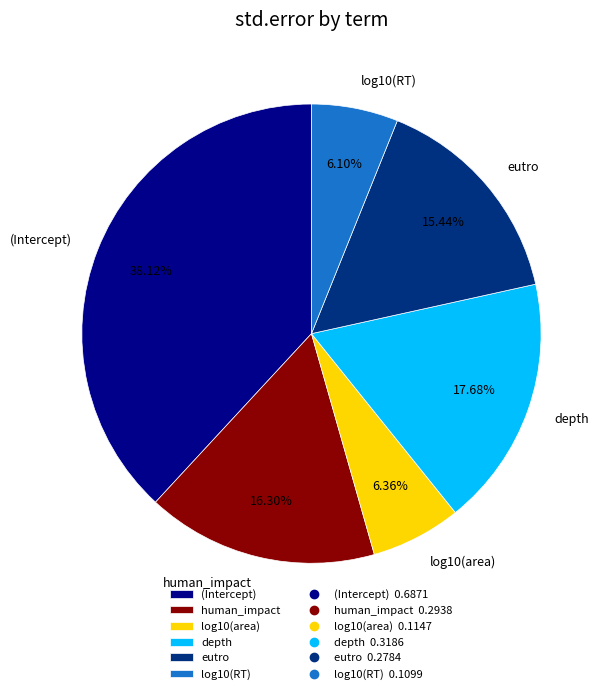

Does any single category account for the majority?

No